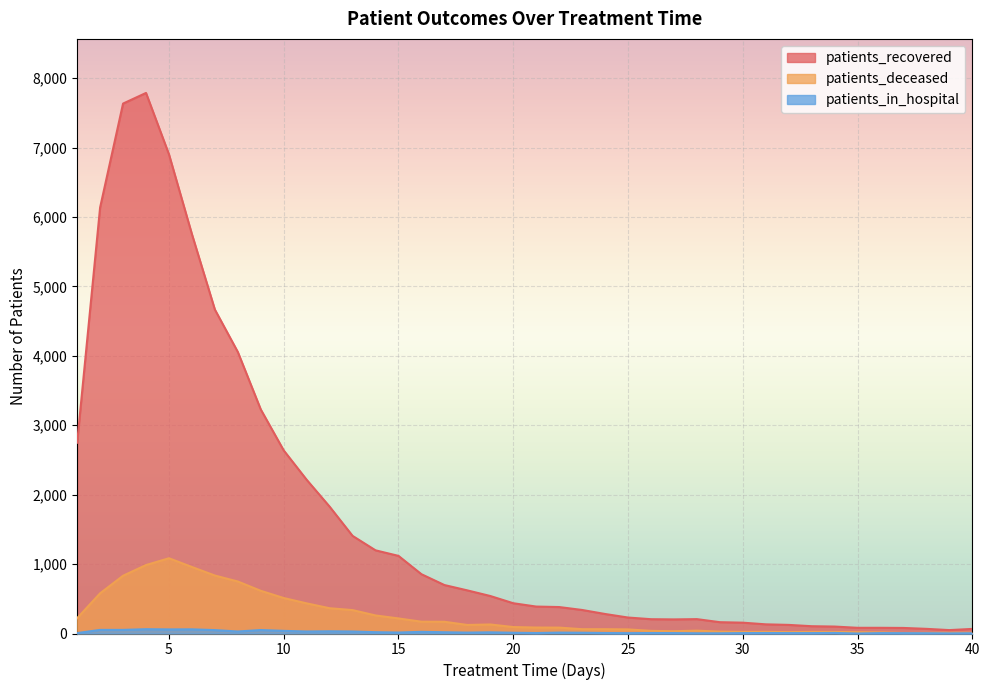

The patients_deceased series shows 24 at 31. True or false?

True